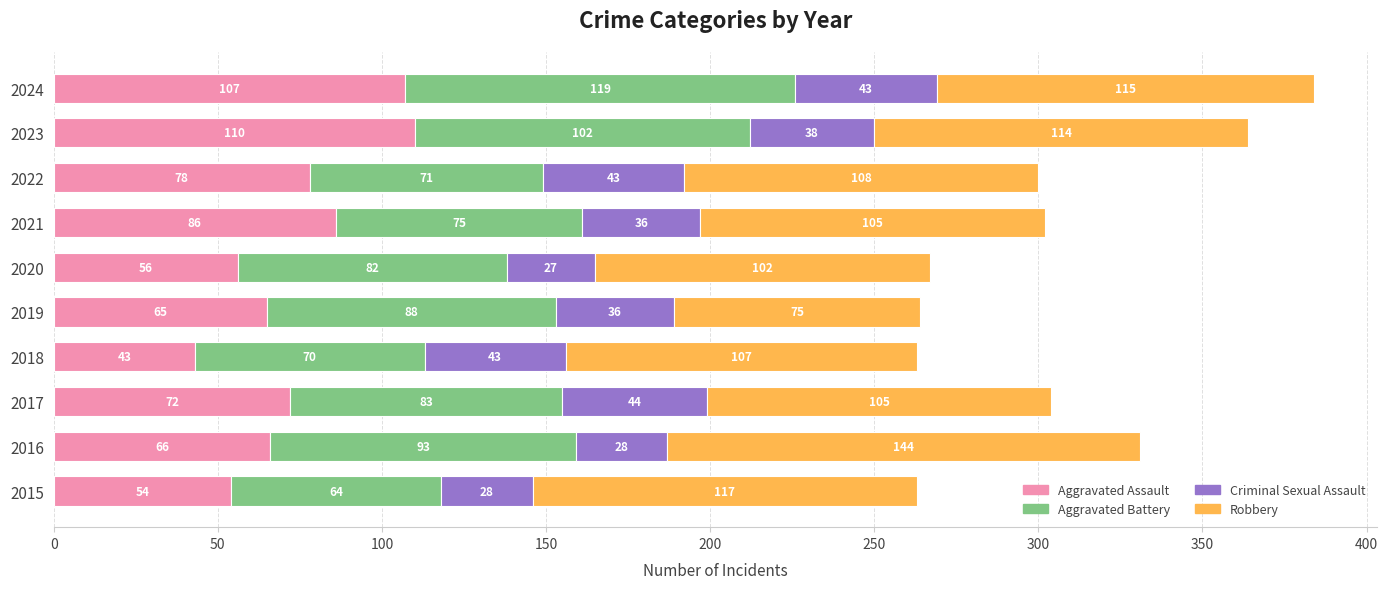

What is the total value across all series at 2023?

364